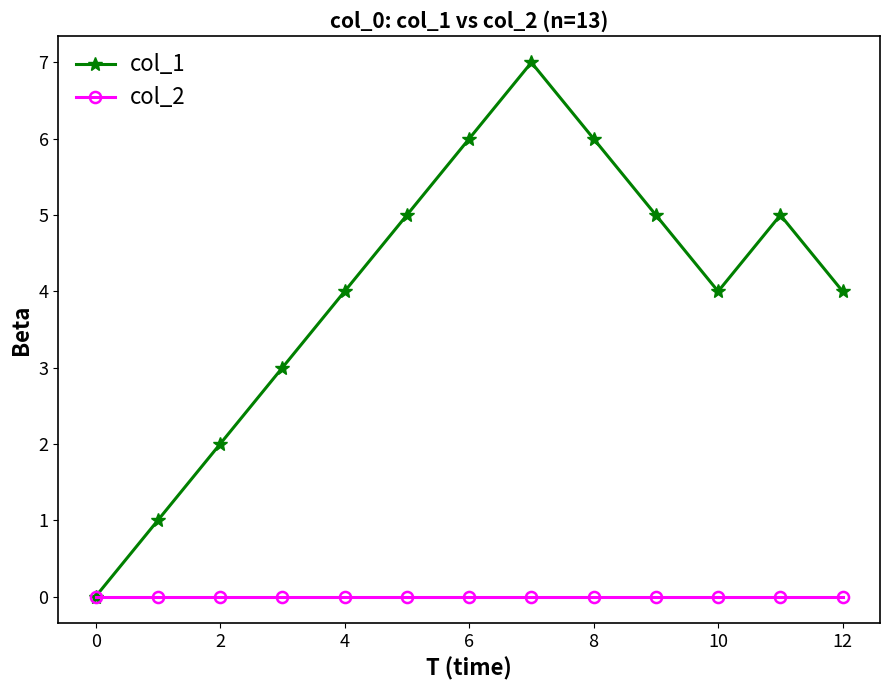

What is the greatest value displayed?

7